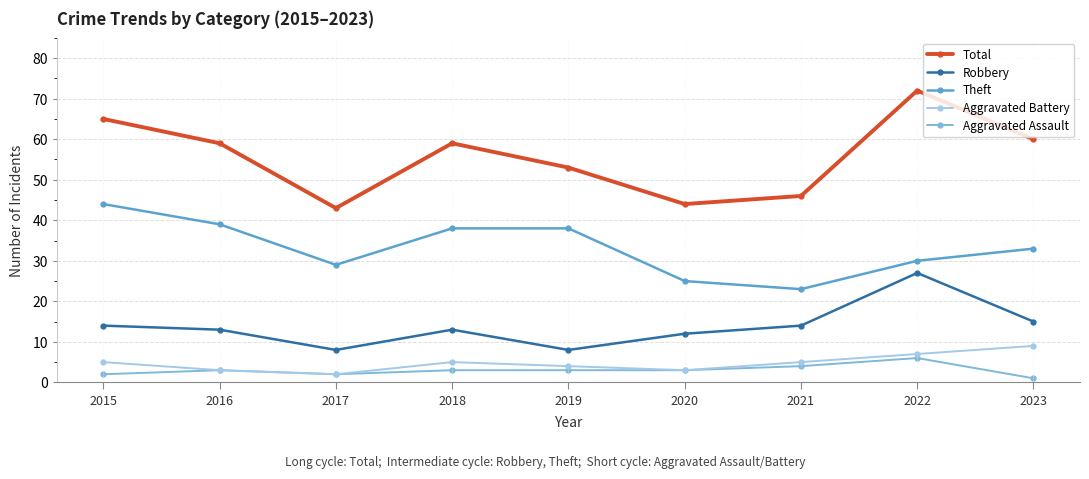

Which series has the largest total across all categories?

Total